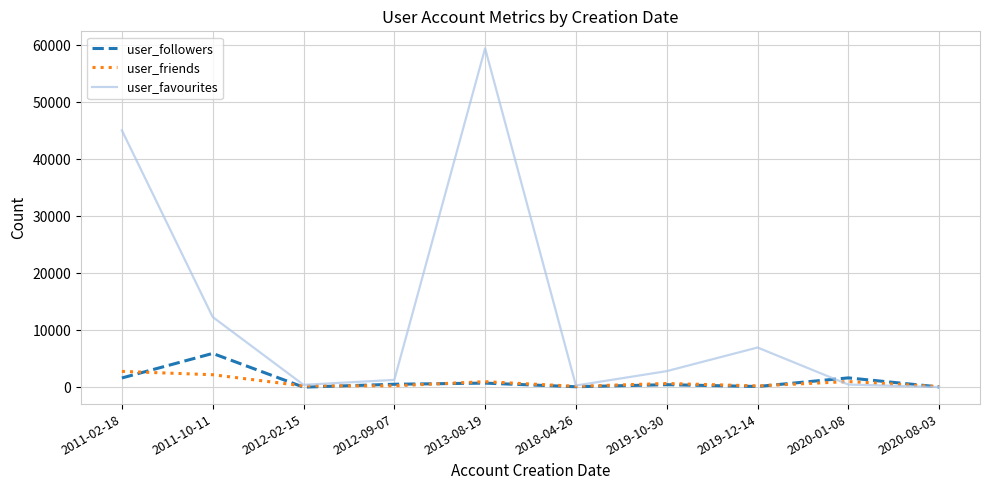

At 2011-10-11, list the series in order from smallest to largest.

user_friends, user_followers, user_favourites